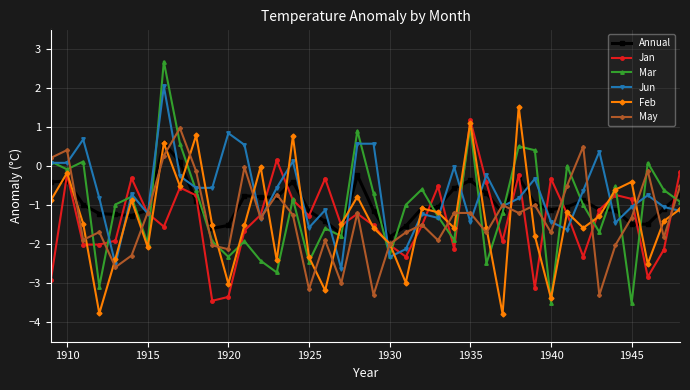

How many negative values does the Jan series have?

38